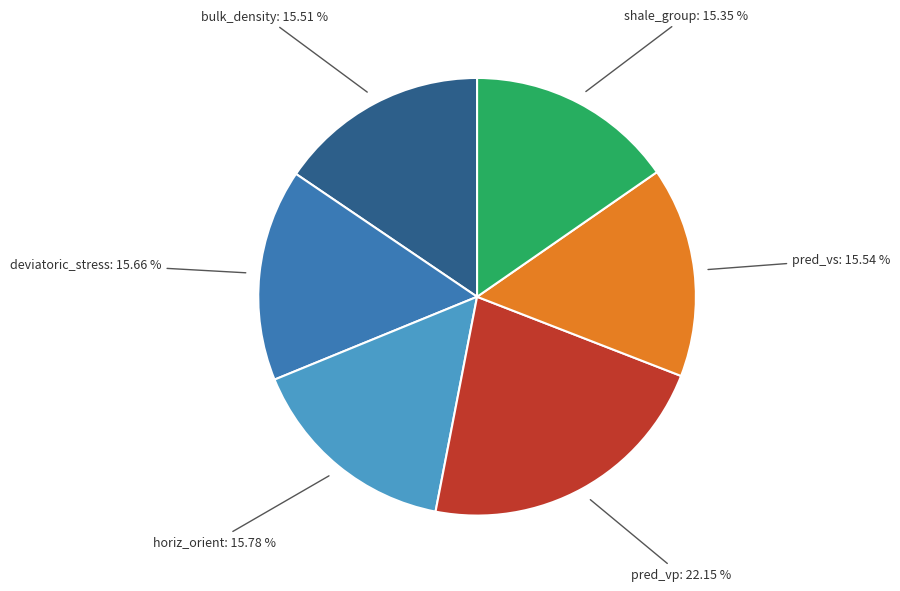

Do pred_vs and deviatoric_stress together represent more than half of the pie?

No